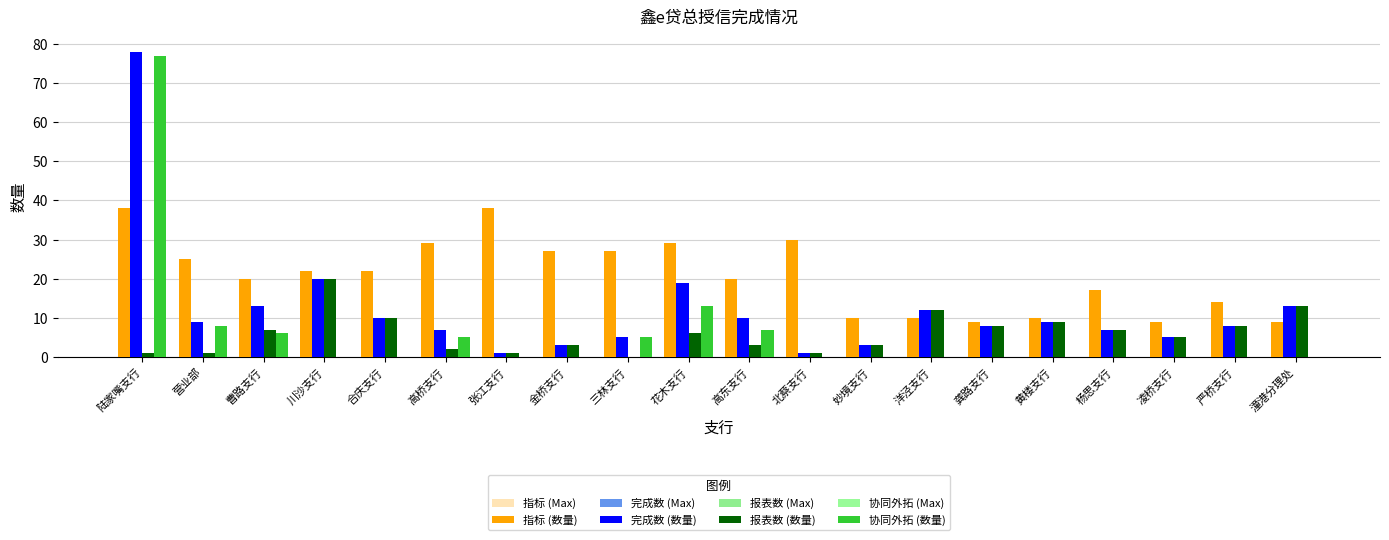

Count the number of data series in this chart.

8